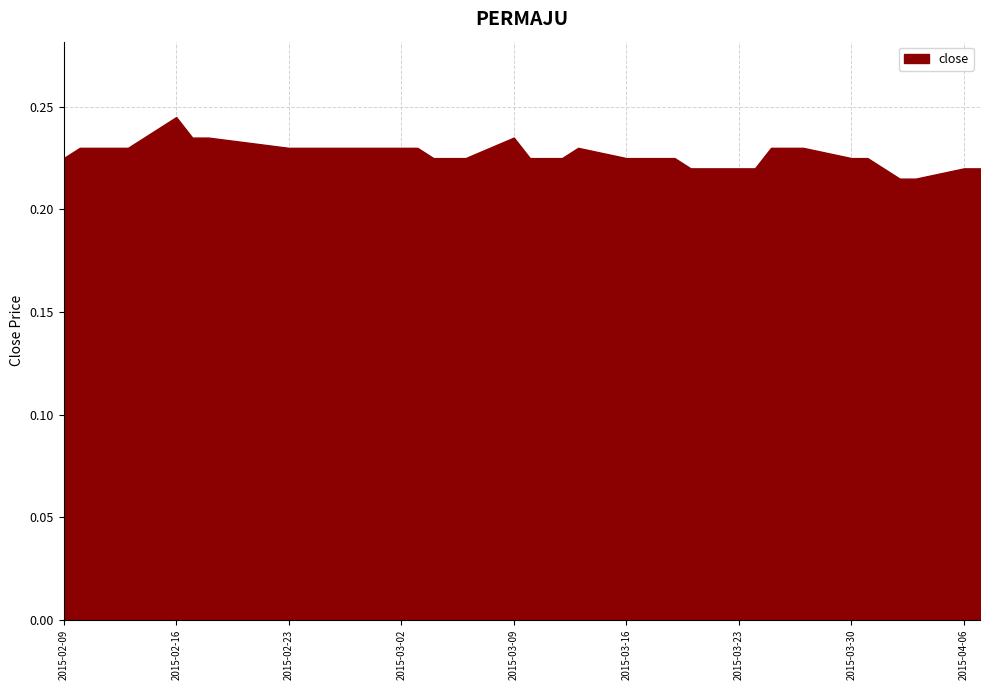

What is the sum of all values?

9.1